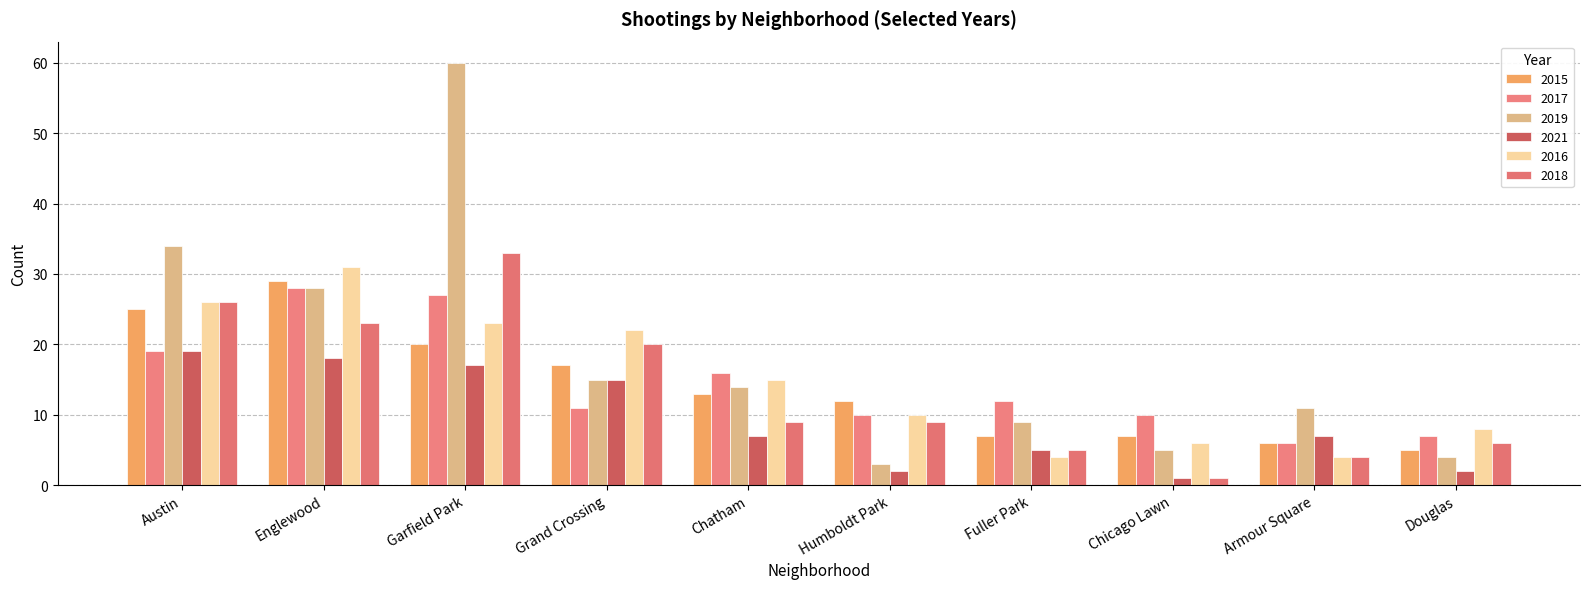

What is the approximate value of 2016 at Chicago Lawn, to the nearest 5?

5